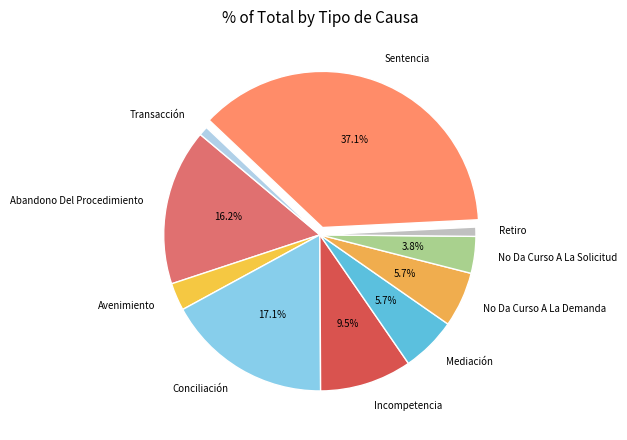

How many slices are in this pie chart?

10